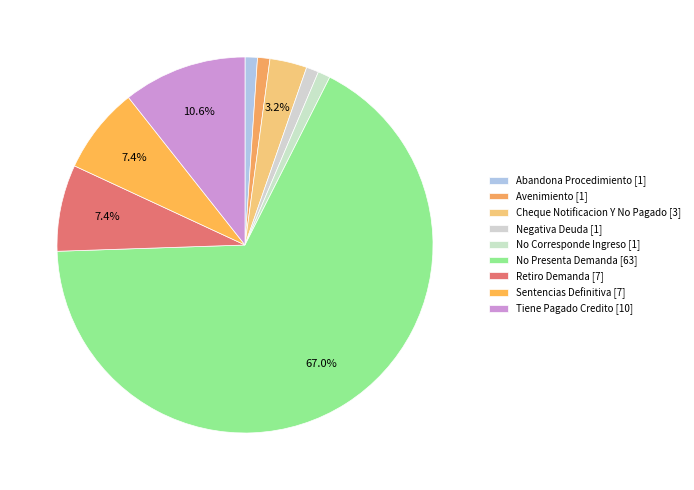

Count the number of slices in the pie.

9